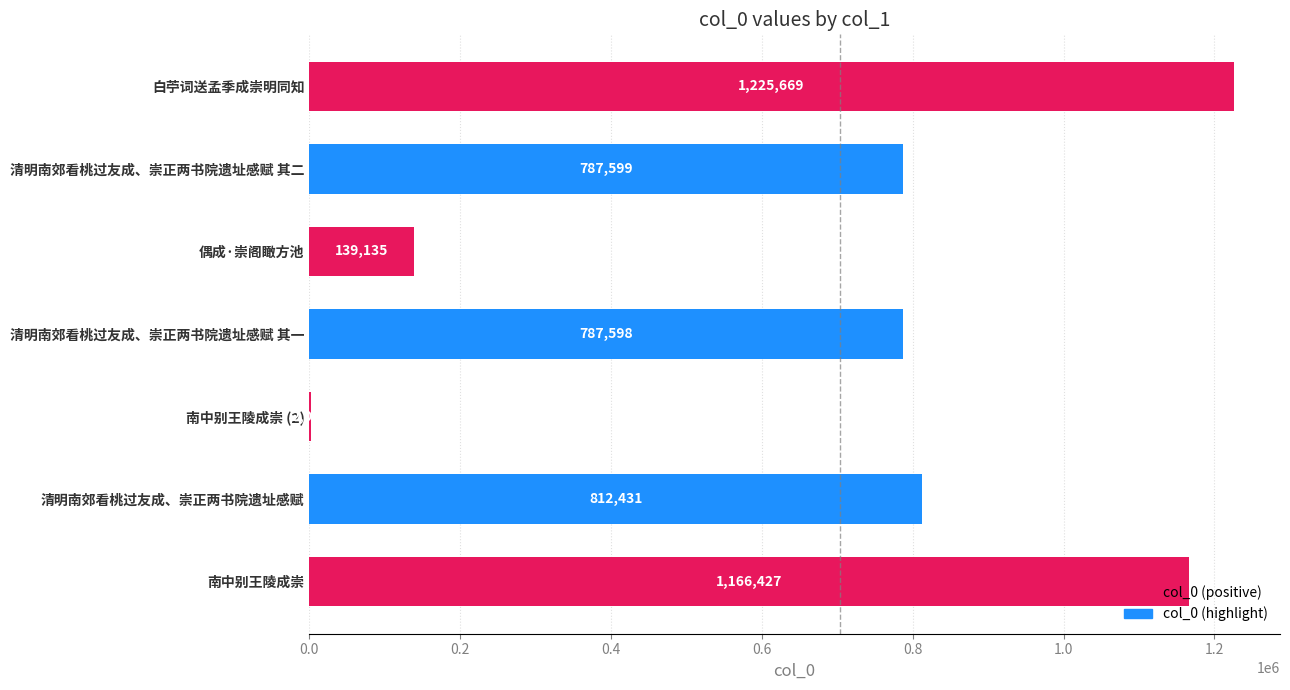

The chart shows a value of 139135 at 偶成·崇阁瞰方池. True or false?

True